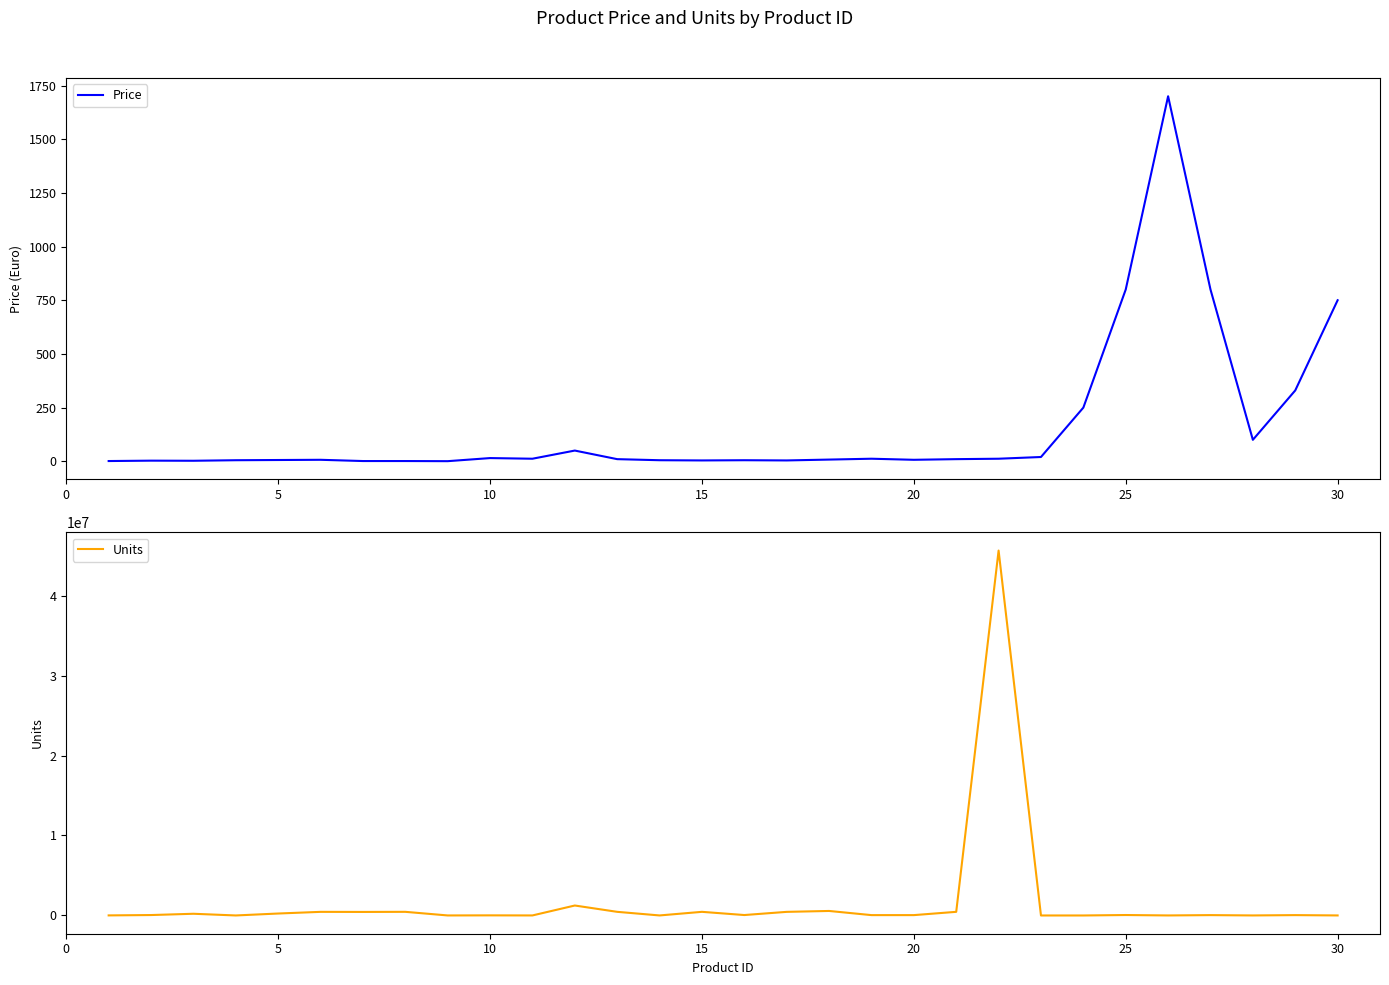

True or false: Units and Price intersect in this chart.

False